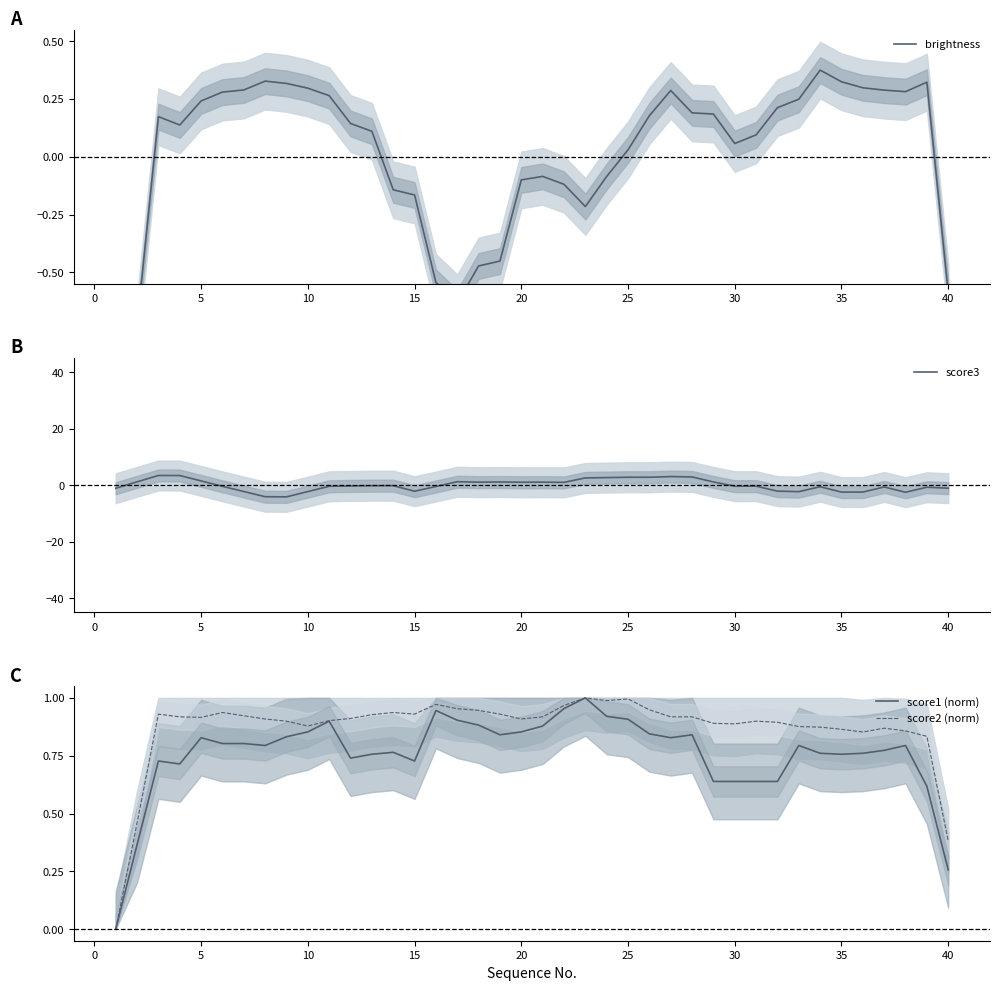

What is the minimum value for score3?

-4.1